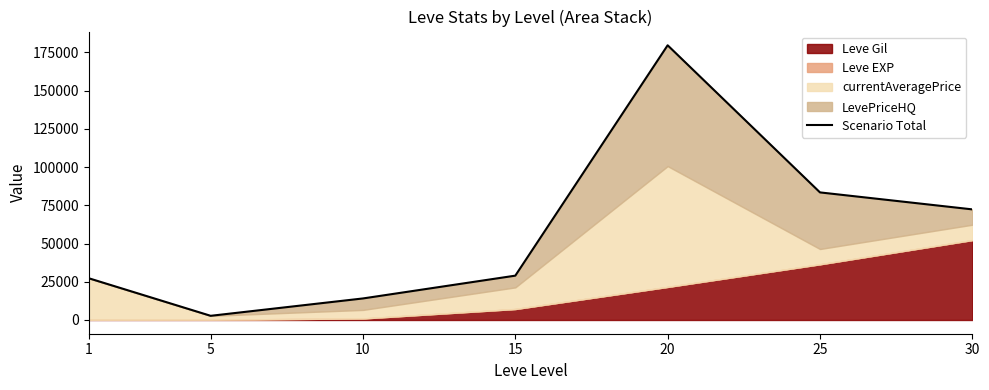

What is the average value?

58353